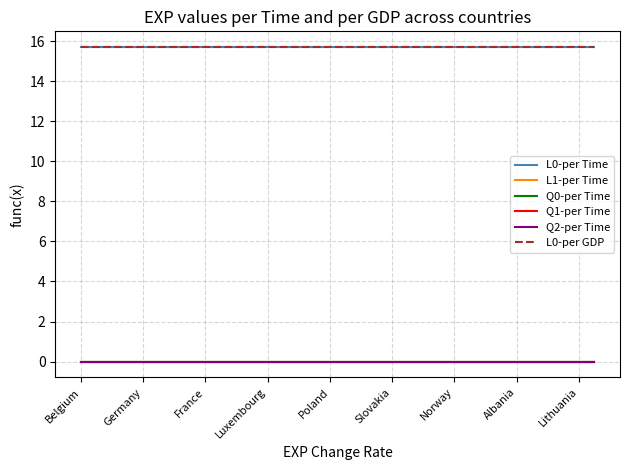

Is this an area chart (filled region under the line)?

No